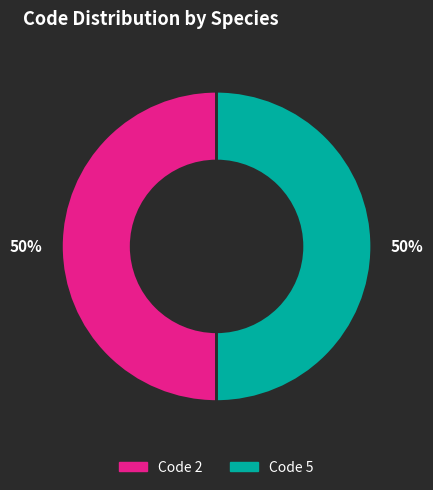

How many segments does this pie chart have?

2